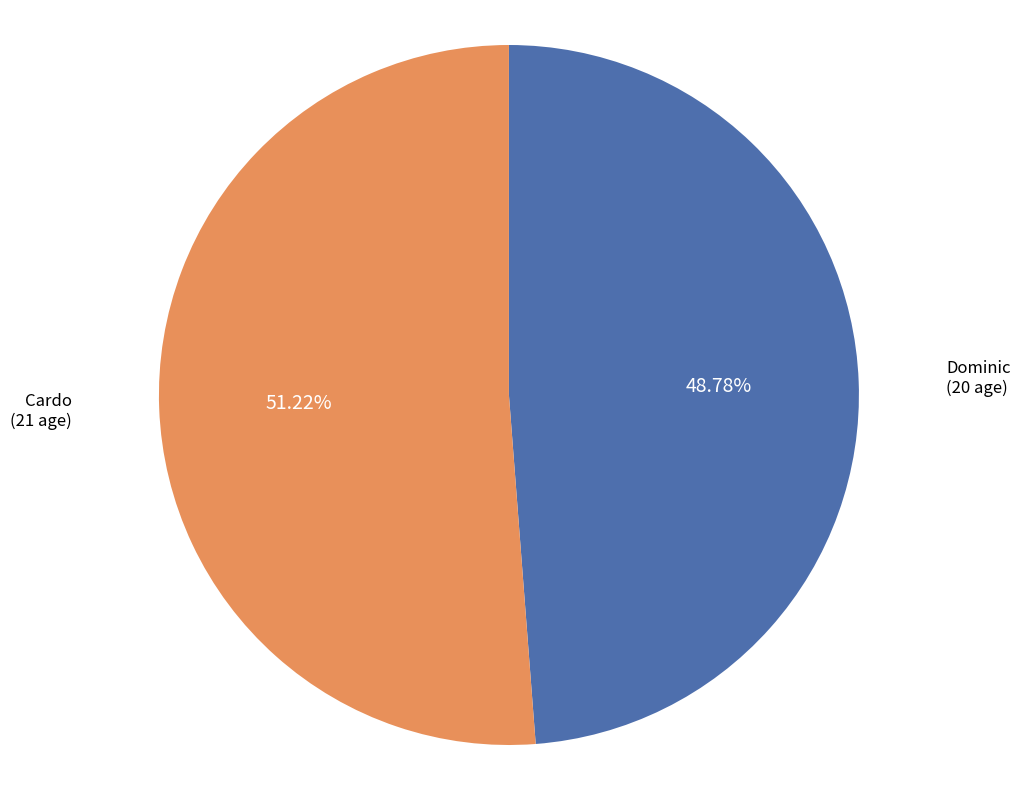

To the nearest percent, what percentage of the pie is Cardo?

51%